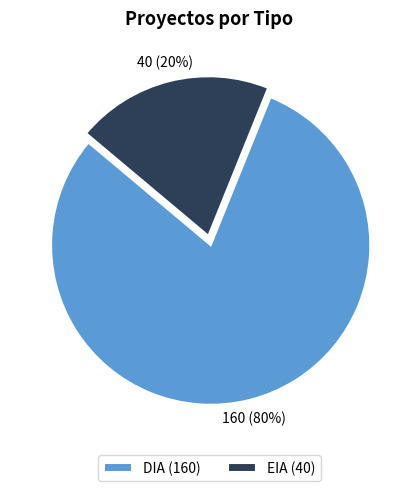

How many segments does this pie chart have?

2